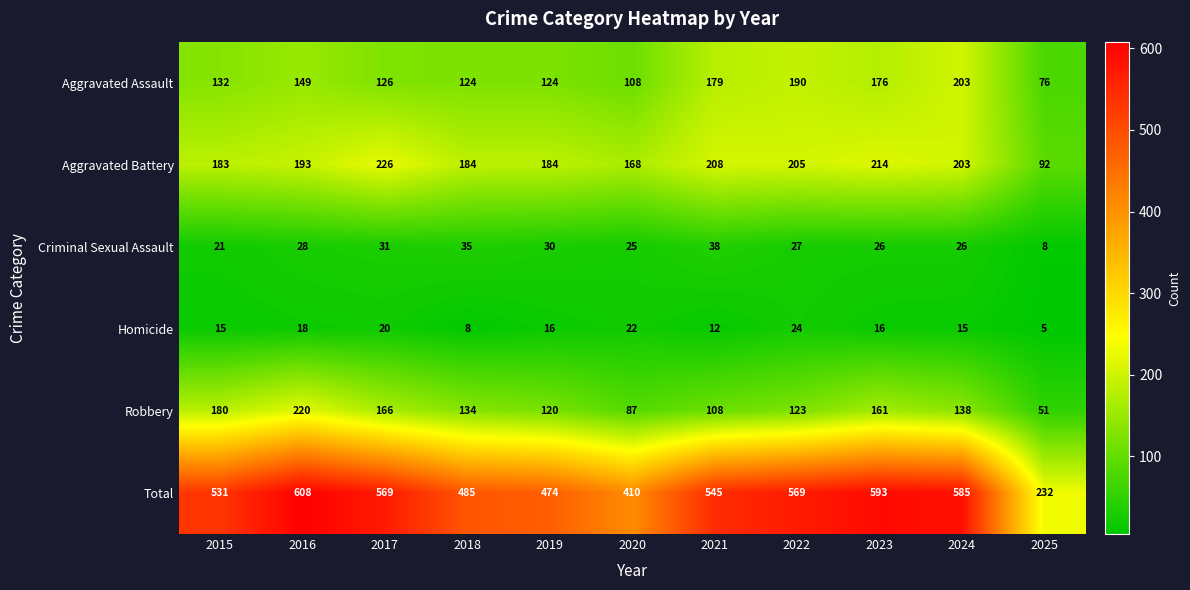

Rank the series by their maximum value, from lowest to highest.

Homicide, Criminal Sexual Assault, Aggravated Assault, Robbery, Aggravated Battery, Total